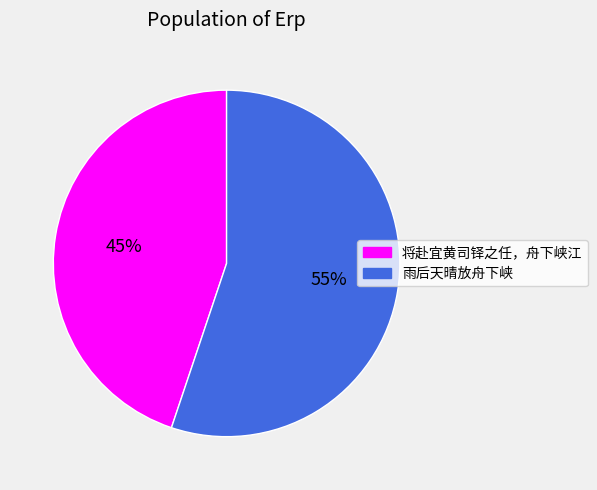

Is 将赴宜黄司铎之任，舟下峡江 the majority of the pie?

No